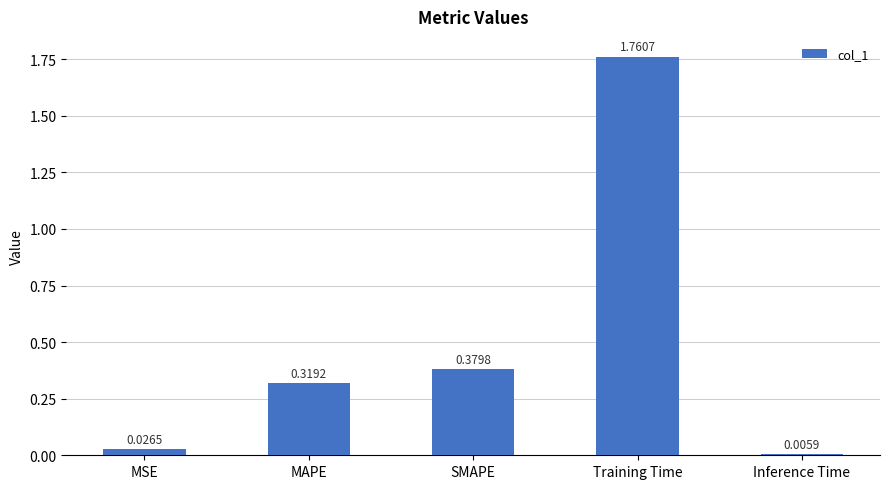

What is the sum of all values?

2.5